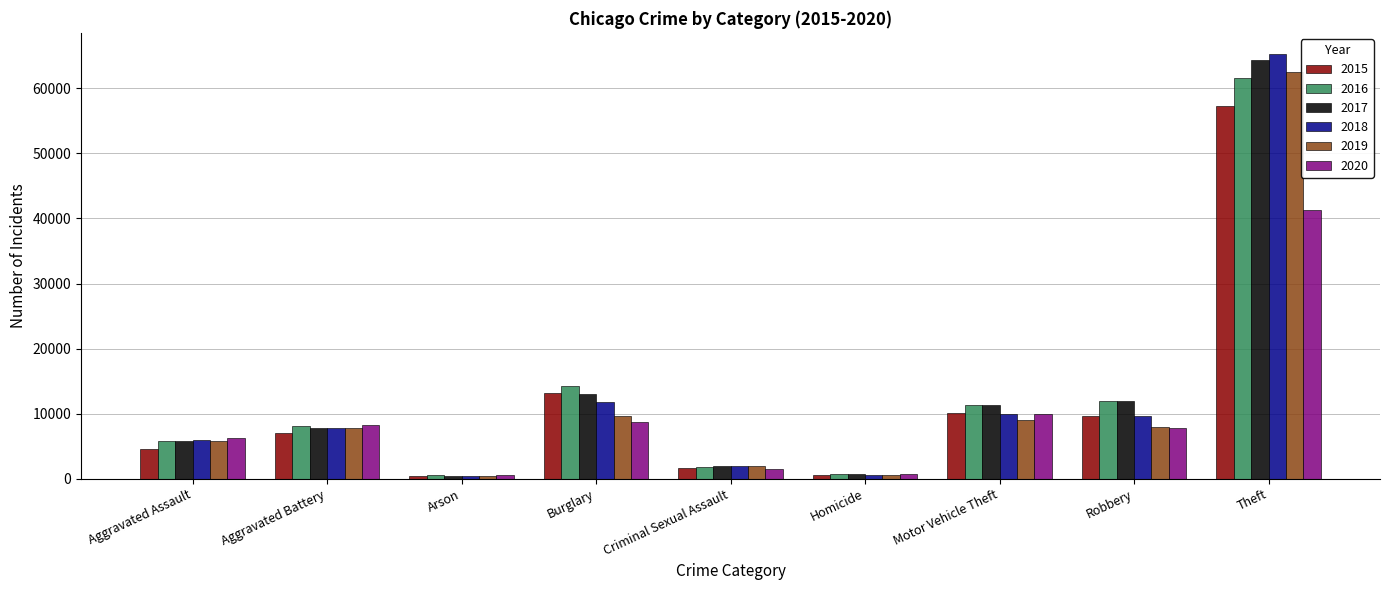

Does the chart contain any negative values?

No